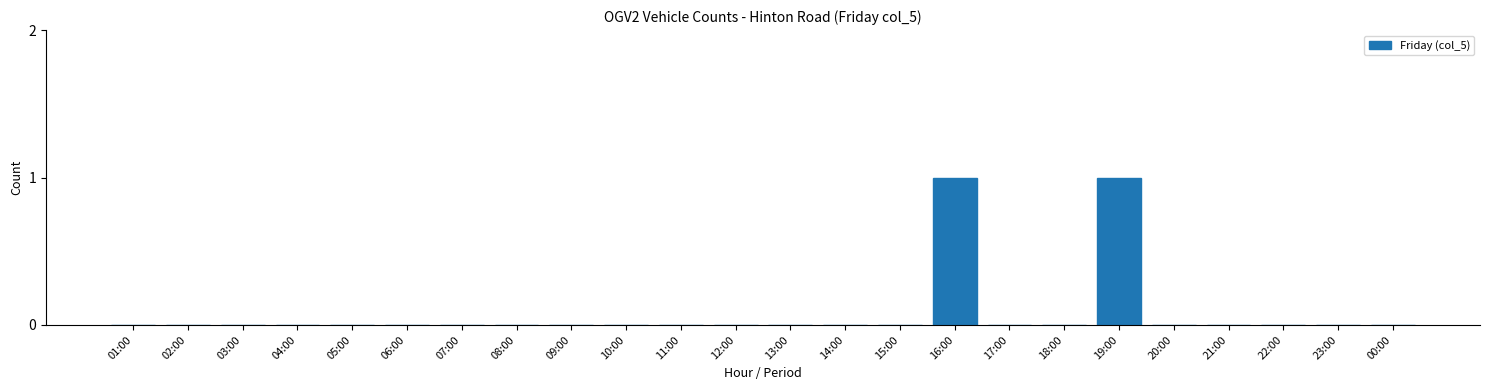

Reading left to right, what are all the values shown in this chart?

01:00=0	02:00=0	03:00=0	04:00=0	05:00=0	06:00=0	07:00=0	08:00=0	09:00=0	10:00=0	11:00=0	12:00=0	13:00=0	14:00=0	15:00=0	16:00=1	17:00=0	18:00=0	19:00=1	20:00=0	21:00=0	22:00=0	23:00=0	00:00=0